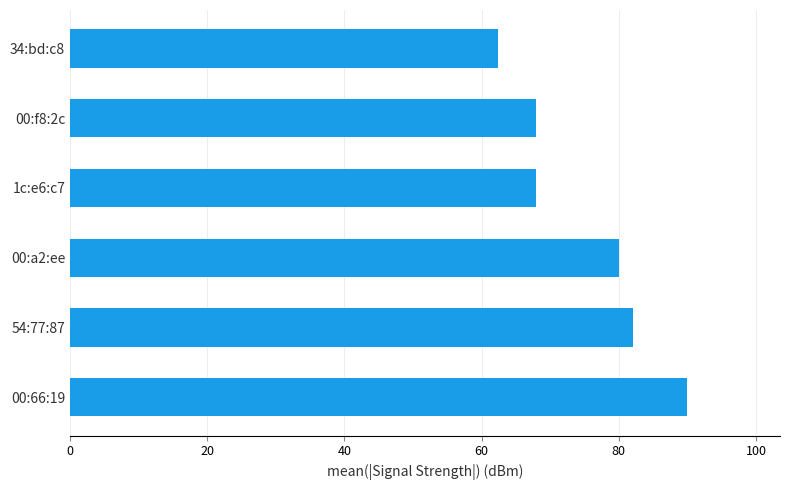

Reading top to bottom, list all the values displayed in this chart.

62.3	68.0	68.0	80.0	82.0	90.0